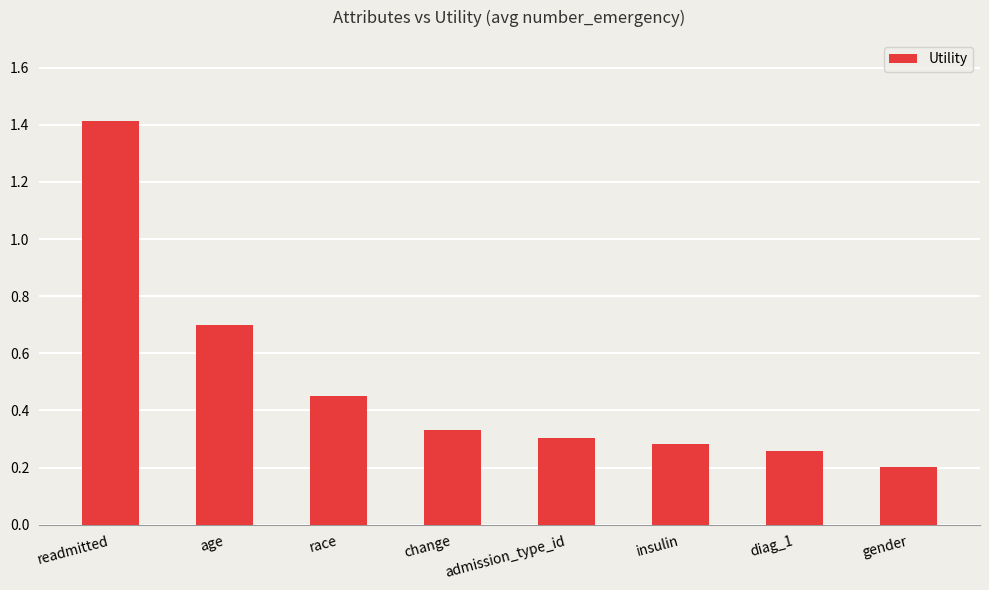

Which category has the highest value across all series?

readmitted